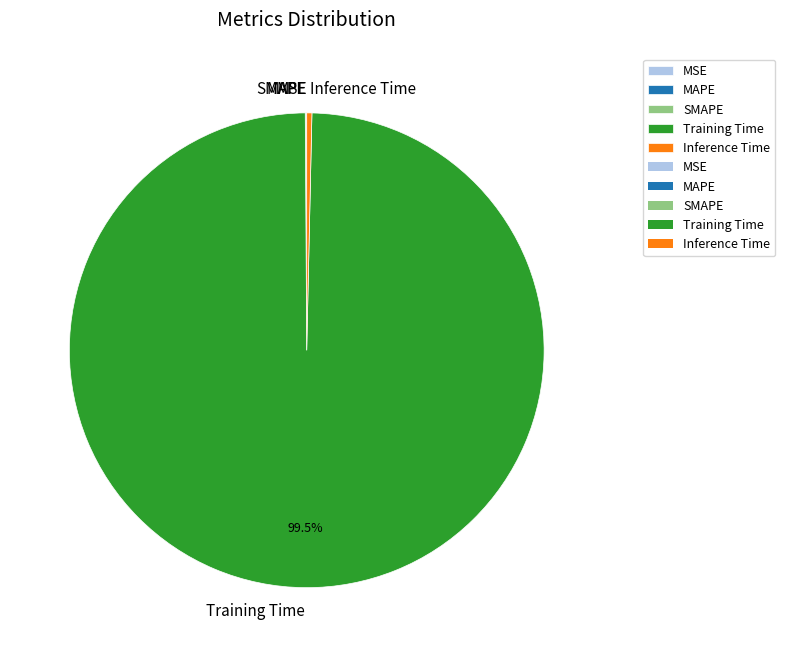

Is there any slice that represents more than half of the pie?

Yes